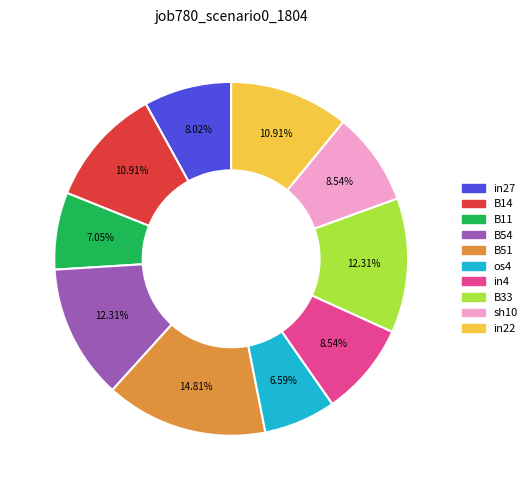

What portion of the pie excludes os4?

93.4%